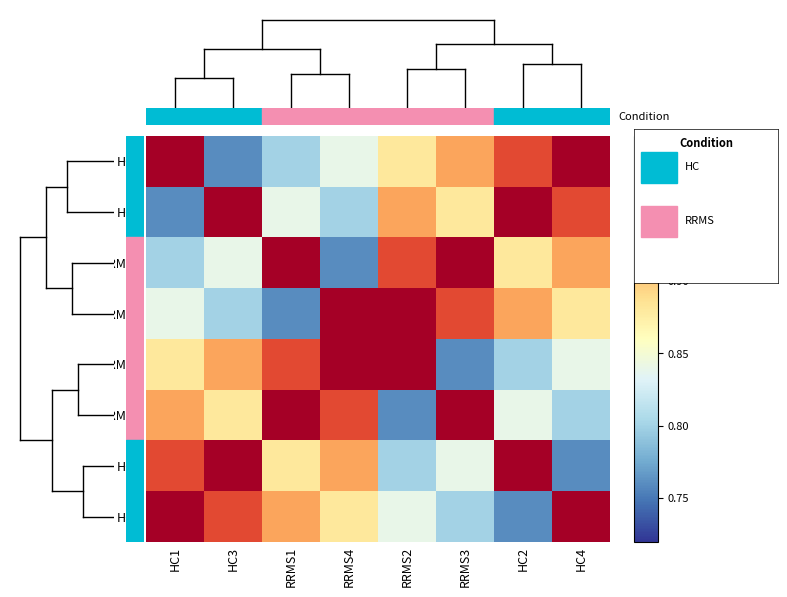

List the series in order of their peak value, highest first.

HC1, HC3, RRMS1, RRMS4, RRMS2, RRMS3, HC2, HC4